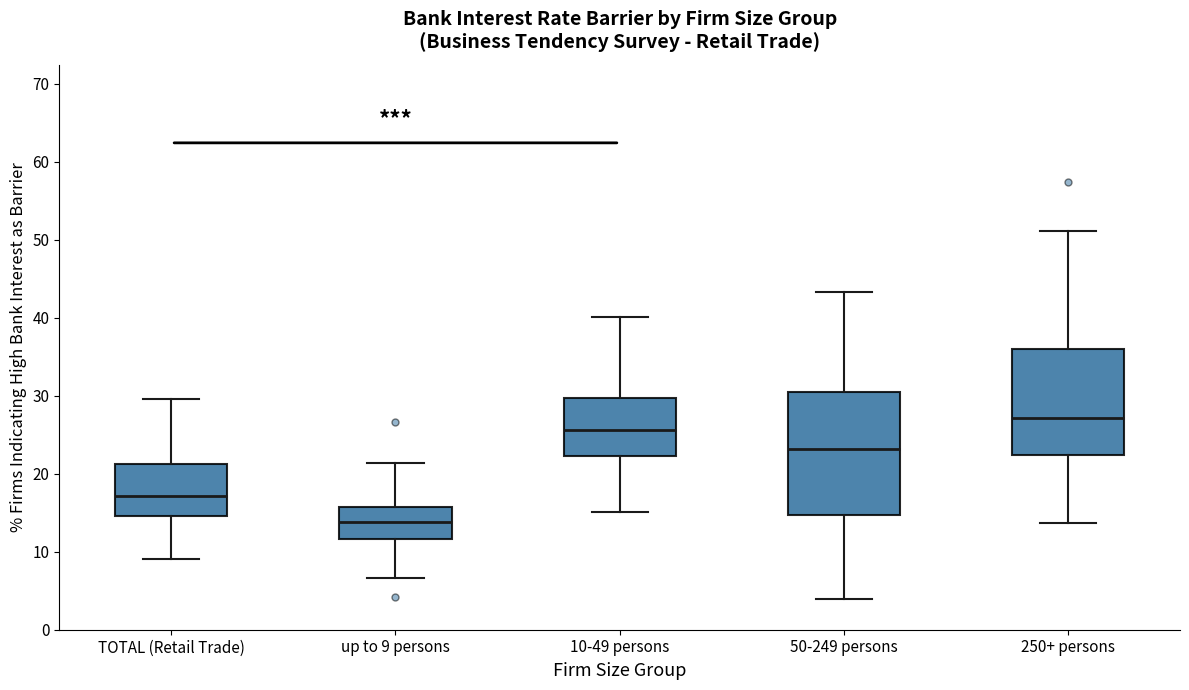

Reading left to right, read every box against the y-axis: the position of its median line, the range the box covers, and the ends of its whiskers. The values are not printed on the chart, so give them approximately, as read against the axis.

TOTAL (Retail Trade): median 17, box 15 to 21, whiskers 9 to 30
up to 9 persons: median 14, box 12 to 16, whiskers 7 to 21
10-49 persons: median 26, box 22 to 30, whiskers 15 to 40
50-249 persons: median 23, box 15 to 31, whiskers 4 to 43
250+ persons: median 27, box 22 to 36, whiskers 14 to 51